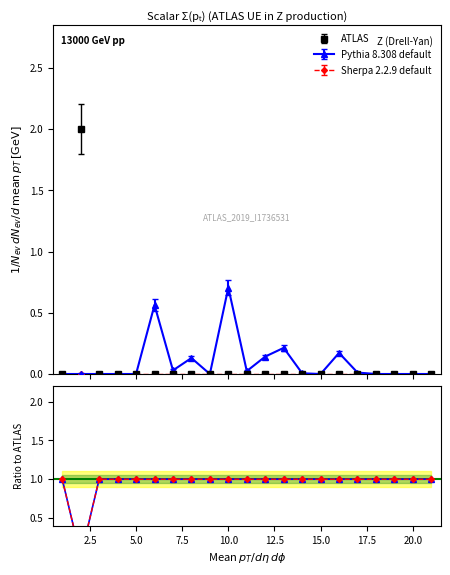

Is the value of Pythia 8.308 default at 17 greater than the value of ATLAS at 10?

Yes